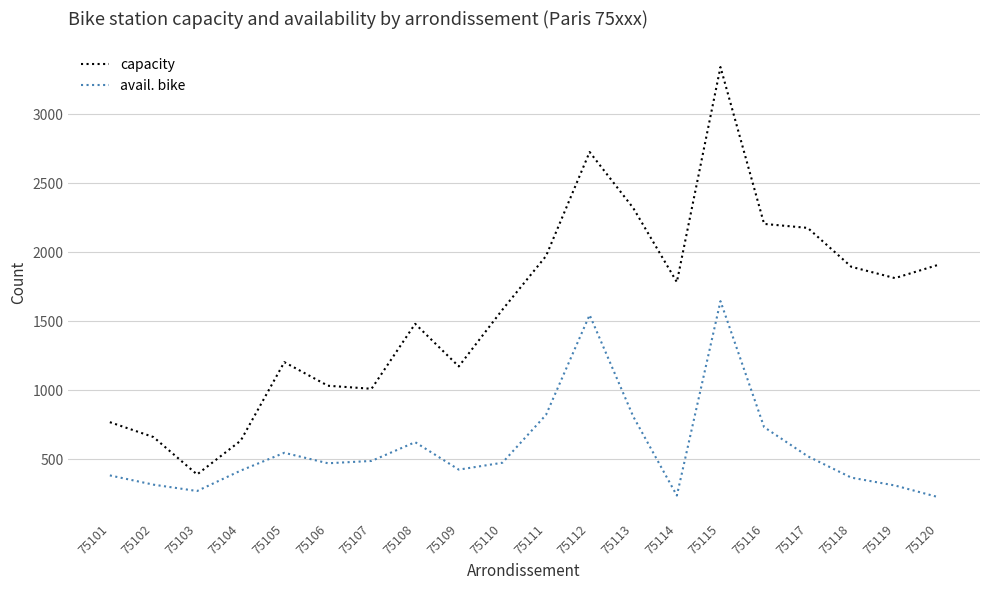

The value of avail. bike at 75119 is 309. True or false?

True